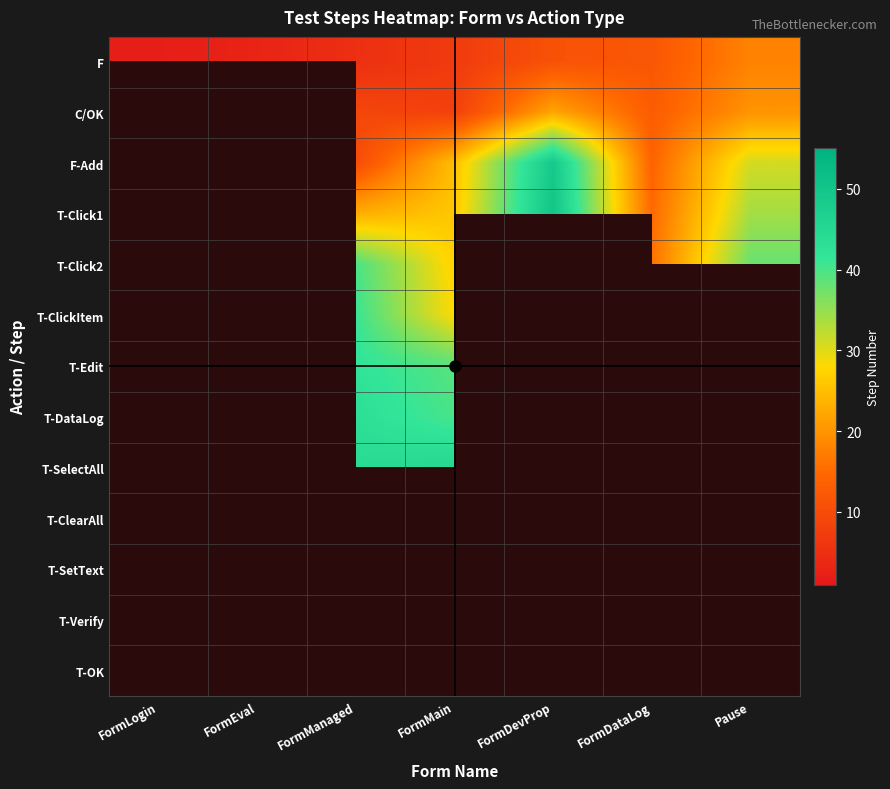

The F-Add series shows 31.0 at Pause. True or false?

True